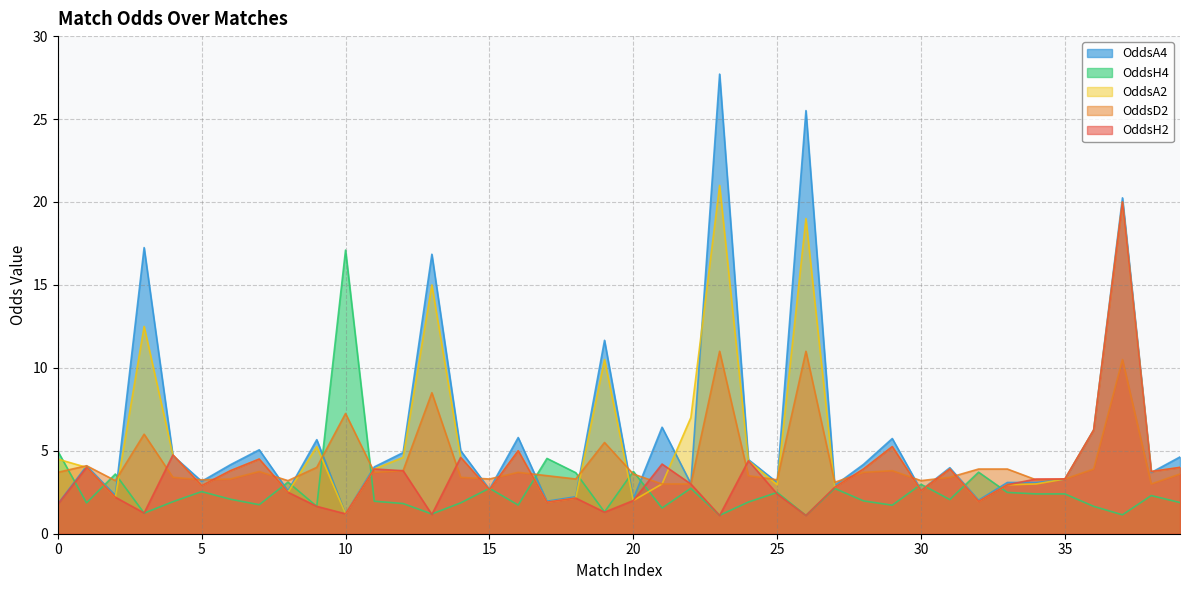

List the labels in order of OddsD2 value, smallest first.

21, 22, 38, 27, 2, 8, 30, 5, 25, 34, 6, 15, 18, 35, 4, 14, 31, 17, 24, 20, 39, 0, 11, 16, 28, 7, 12, 29, 32, 33, 36, 9, 1, 19, 3, 10, 13, 37, 23, 26